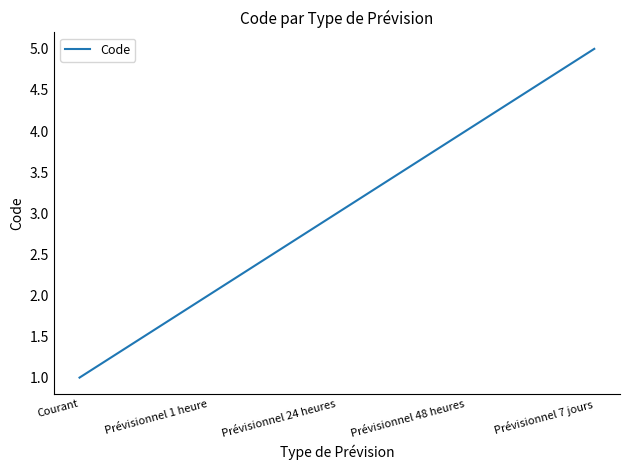

Which category has the lowest value across all series?

Courant